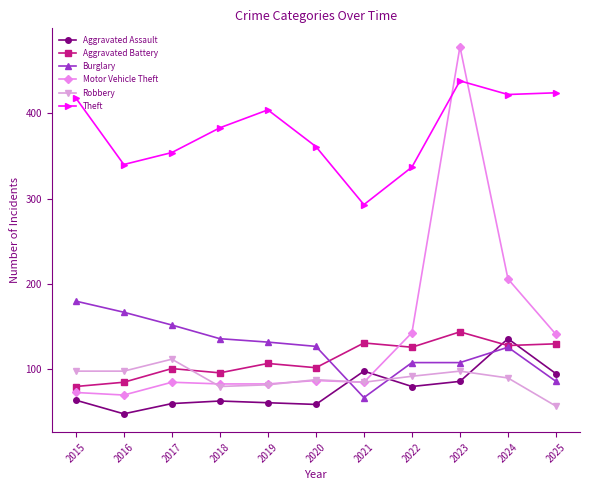

True or false: Theft has a value of 404 at 2019.

True